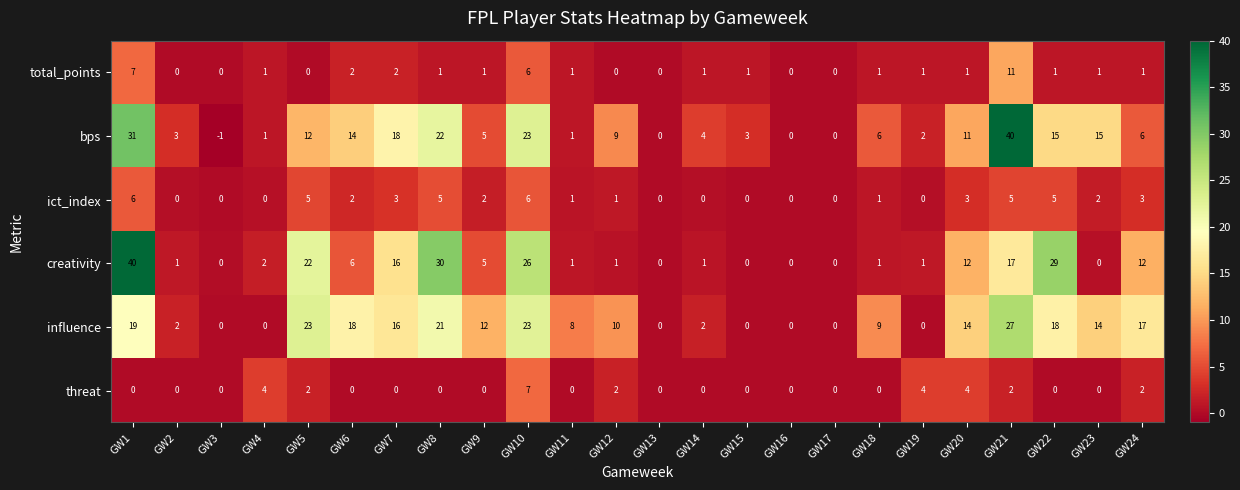

Which series has the largest range (max minus min)?

bps